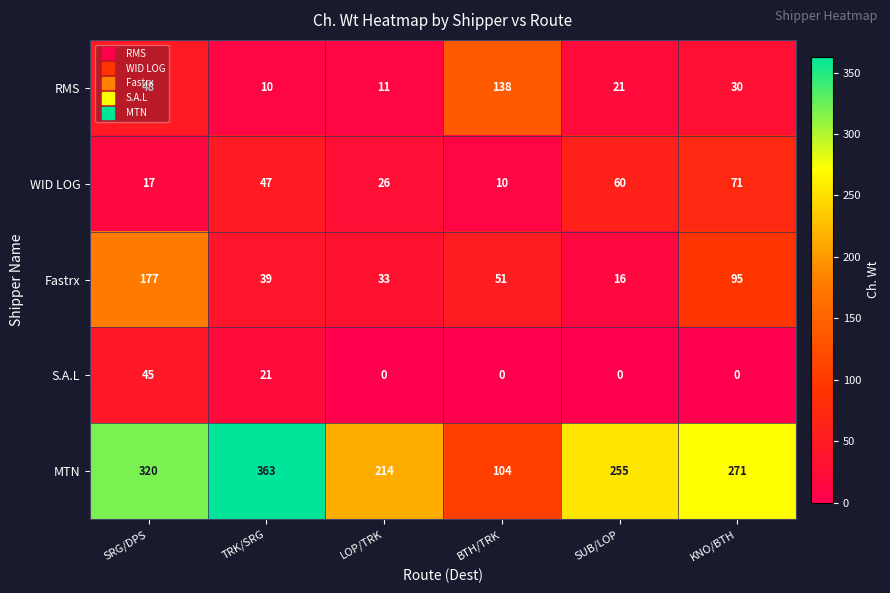

How many categories are shown in the chart?

6